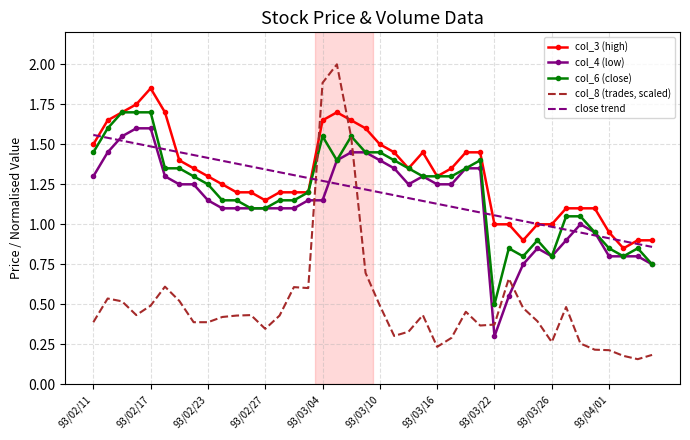

True or false: col_3 (high) has more than 0 interior local peaks.

True